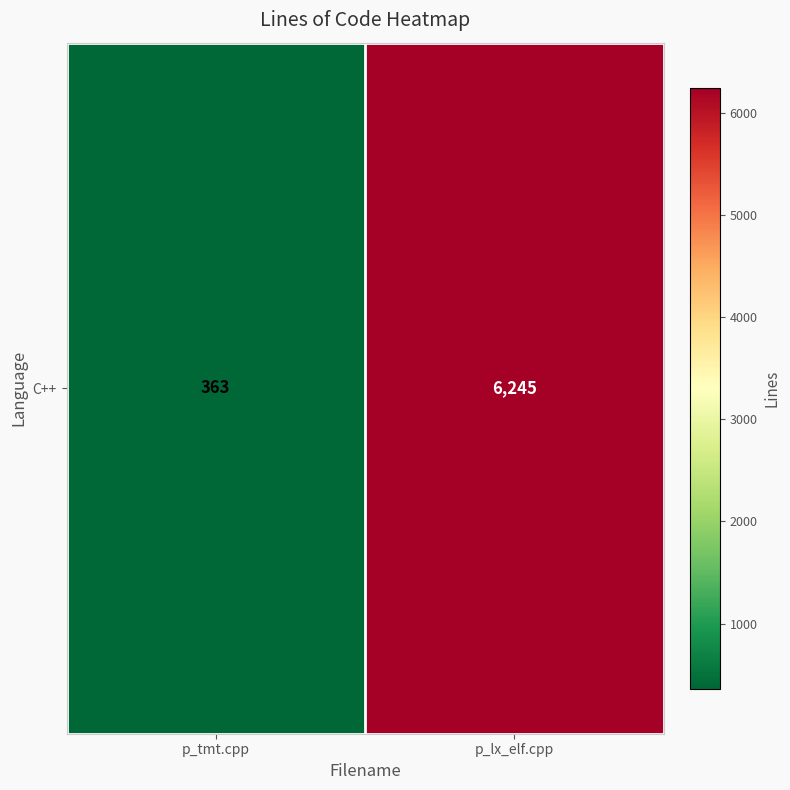

What is the sum of all values?

6608